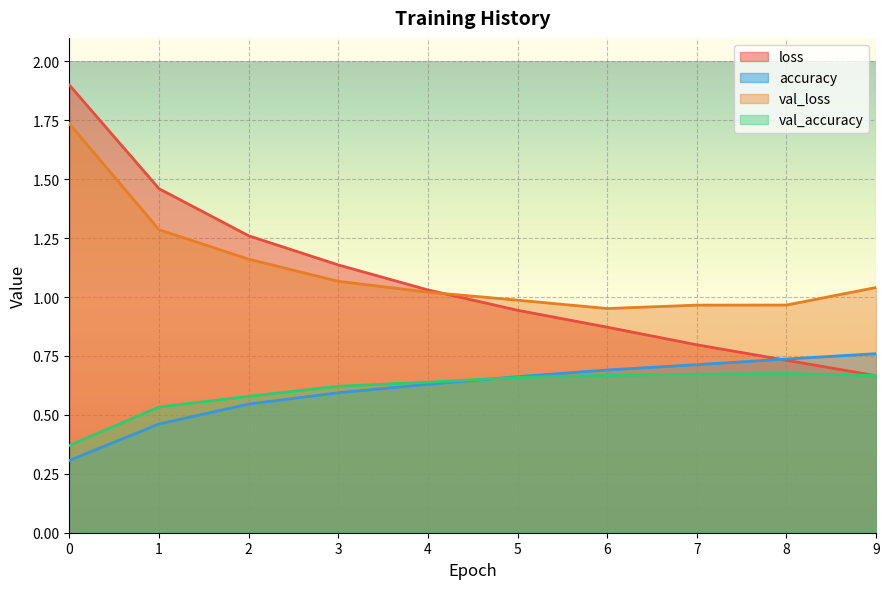

Is the value of loss at 2 greater than the value of accuracy at 6?

Yes